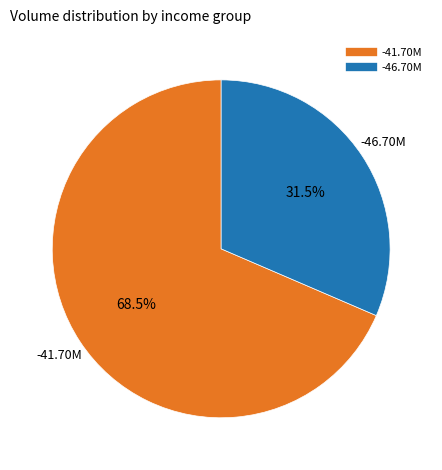

Does any single category account for the majority?

Yes